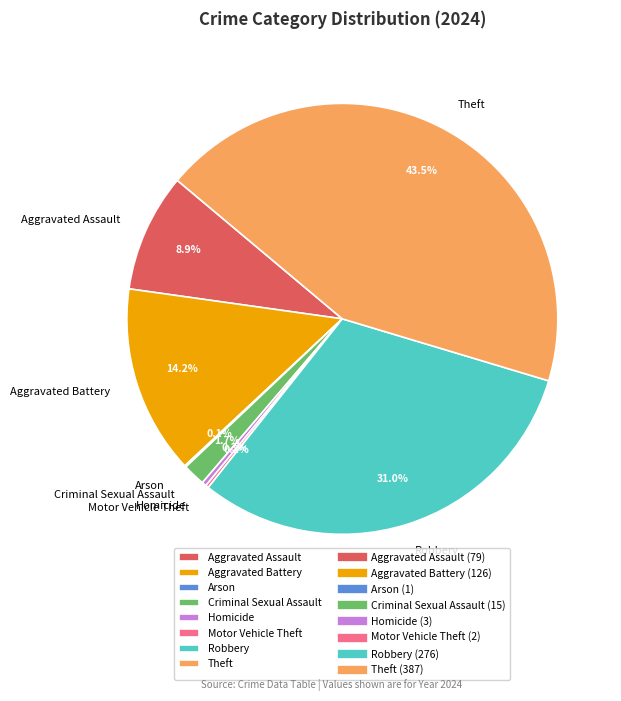

What is the ratio of the value at Aggravated Battery to the value at Criminal Sexual Assault?

8.4